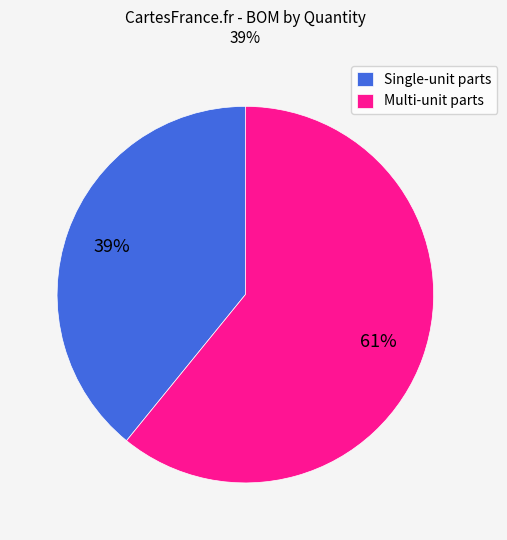

To the nearest percent, what is the average slice percentage?

50%